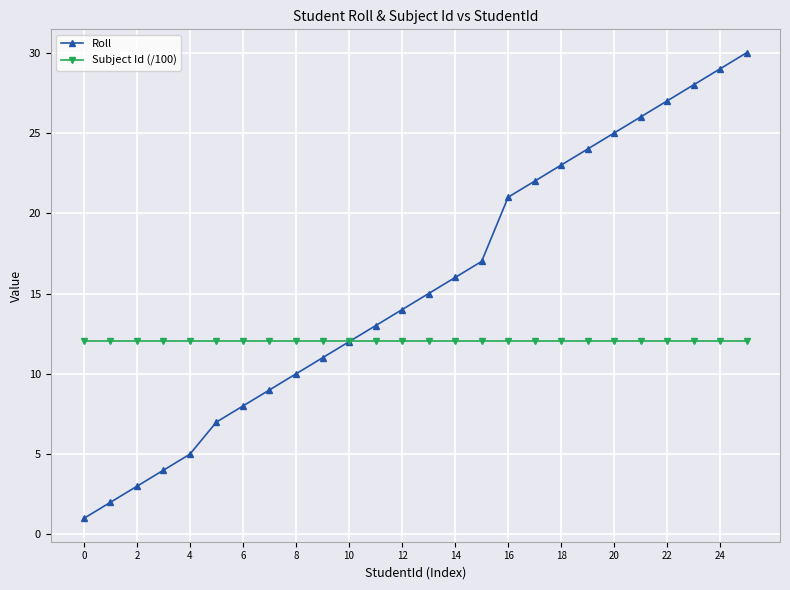

At how many categories does at least one series exceed 6?

26